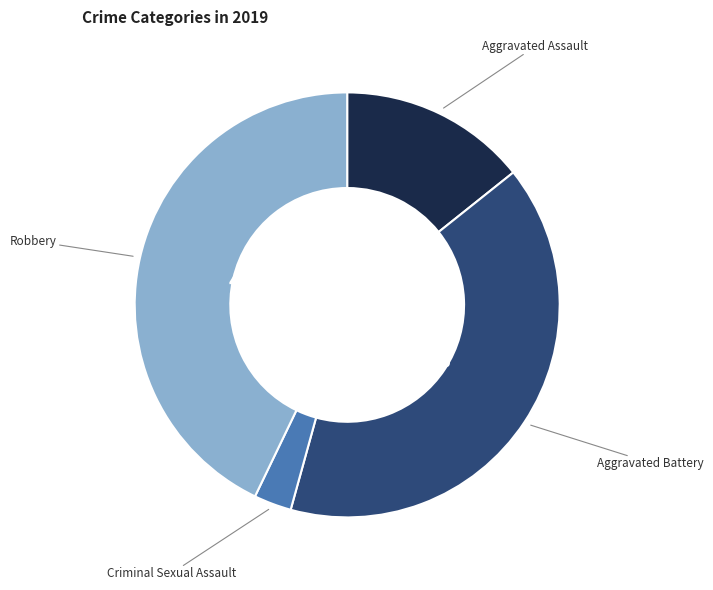

How many slices are in this pie chart?

4